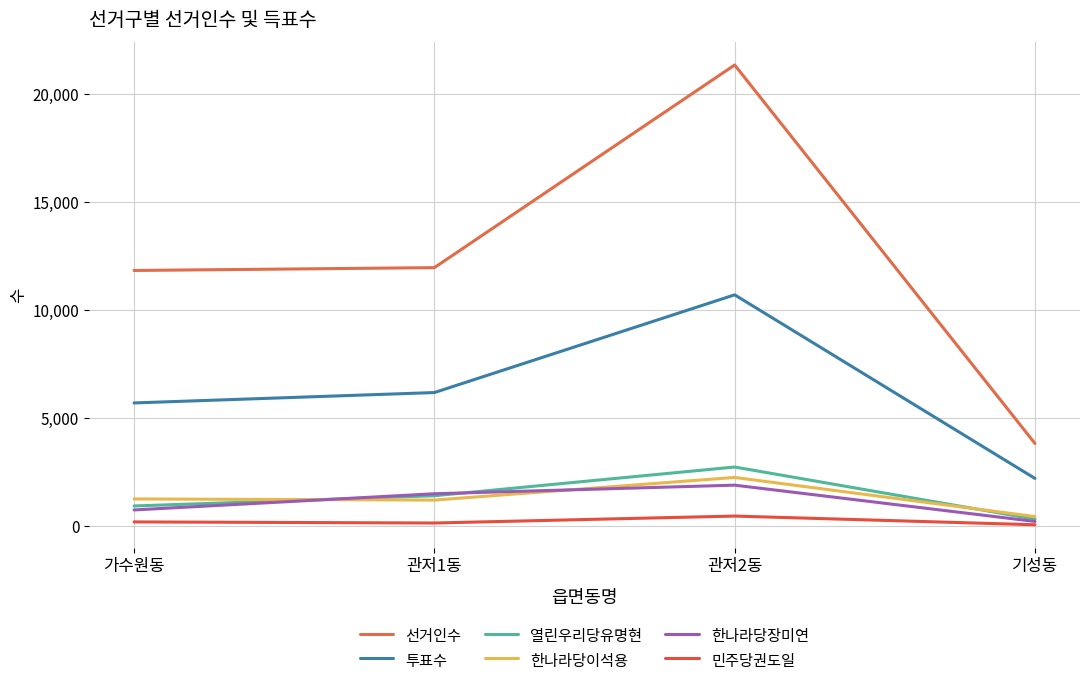

Count the number of categories in the chart.

4